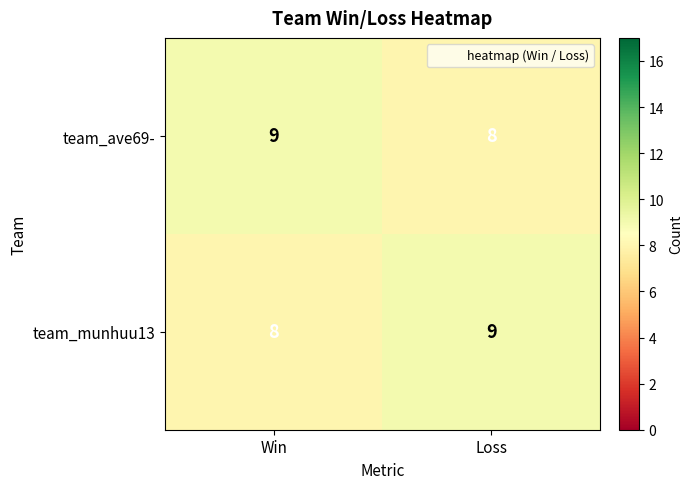

What is the lowest value of the team_munhuu13 series?

8